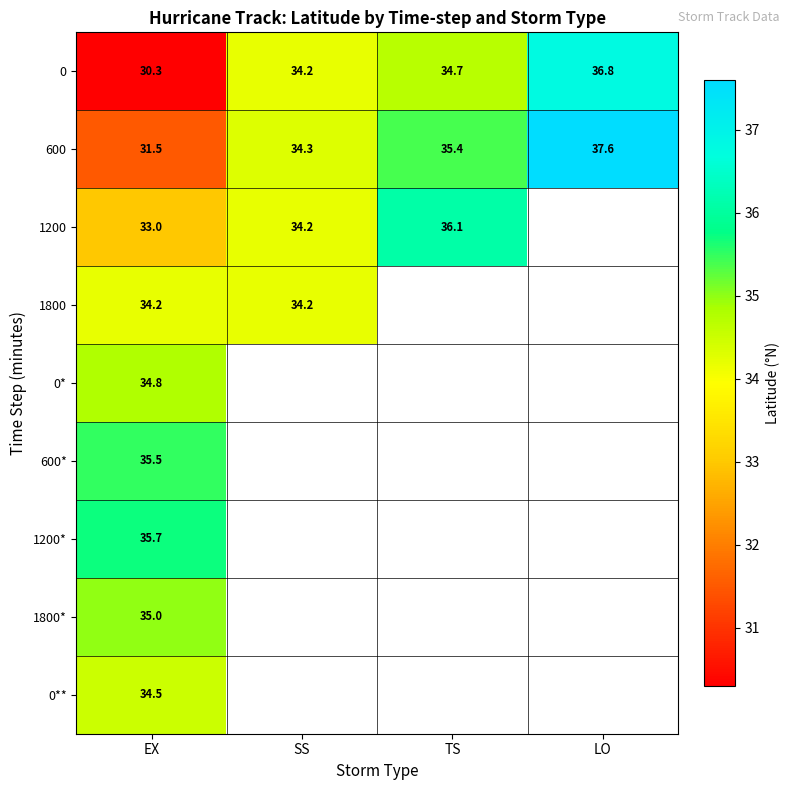

Which has a higher value, TS or LO?

LO